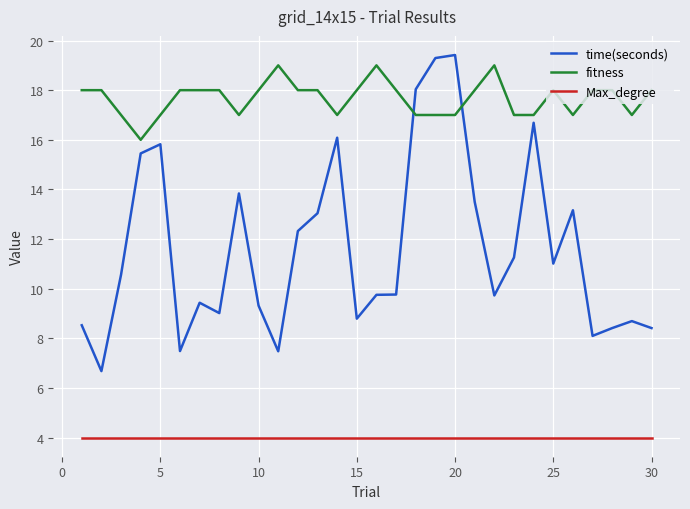

Which series has the largest total across all categories?

fitness